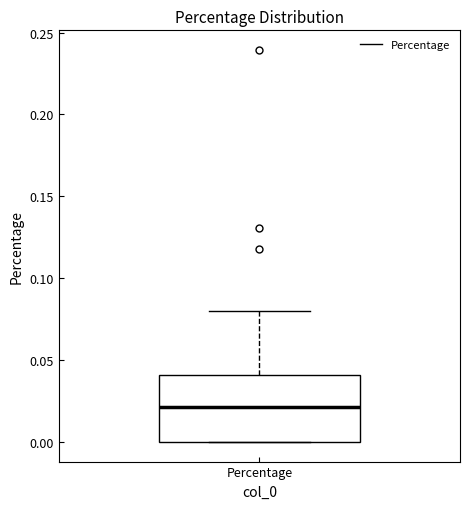

Where does the median line of the box for Percentage sit on the y-axis? The values are not printed on the chart, so give them approximately, as read against the axis.

0.02